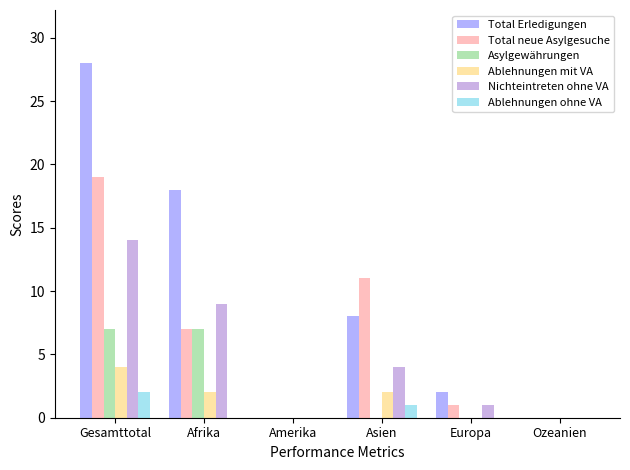

Which category has the highest value in the Ablehnungen mit VA series?

Gesamttotal